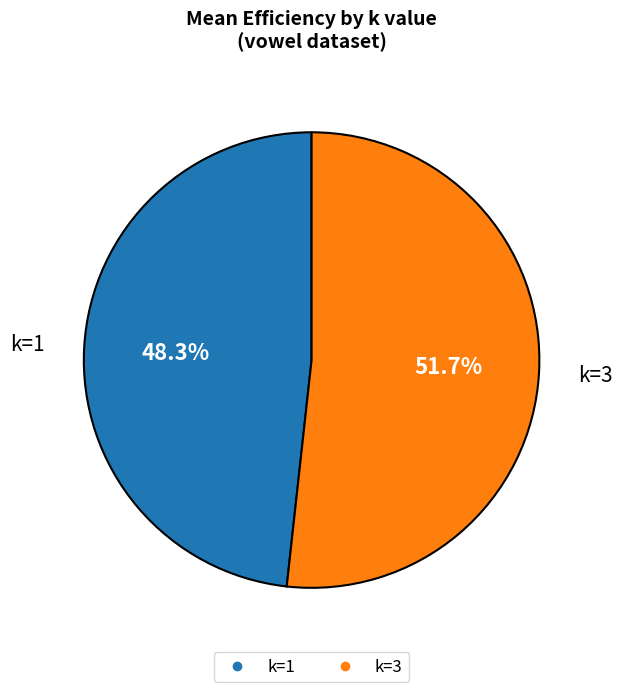

To the nearest percent, what portion does k=1 represent?

48%